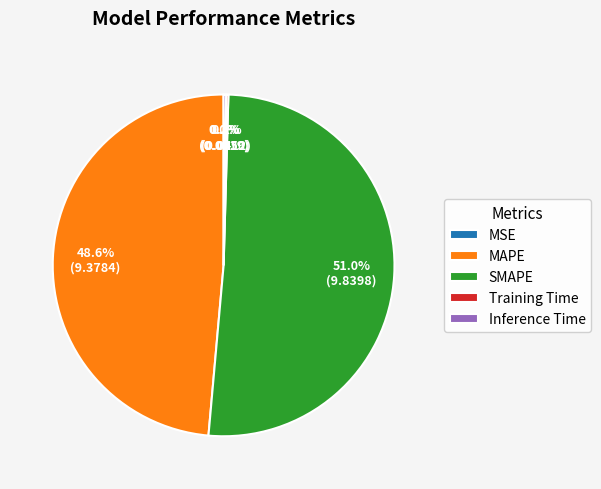

What percentage is the SMAPE slice, to the nearest percent?

51%